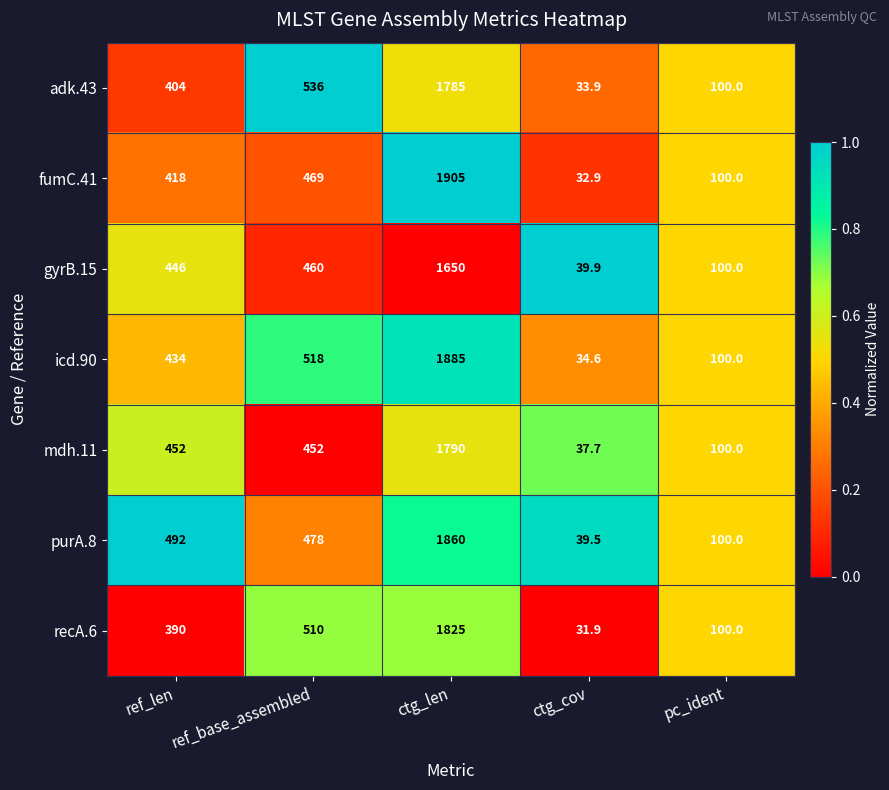

What is the total value across all series at ctg_len?

12700.0